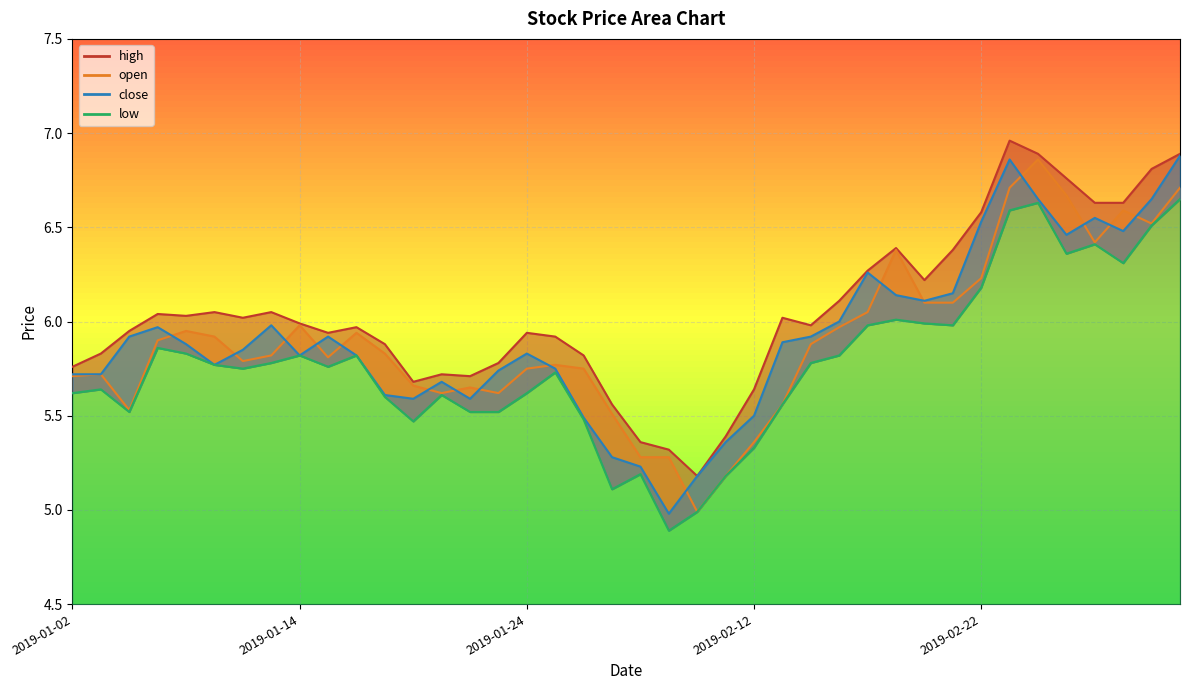

The open series shows 8.7 at 2019-03-04. True or false?

False